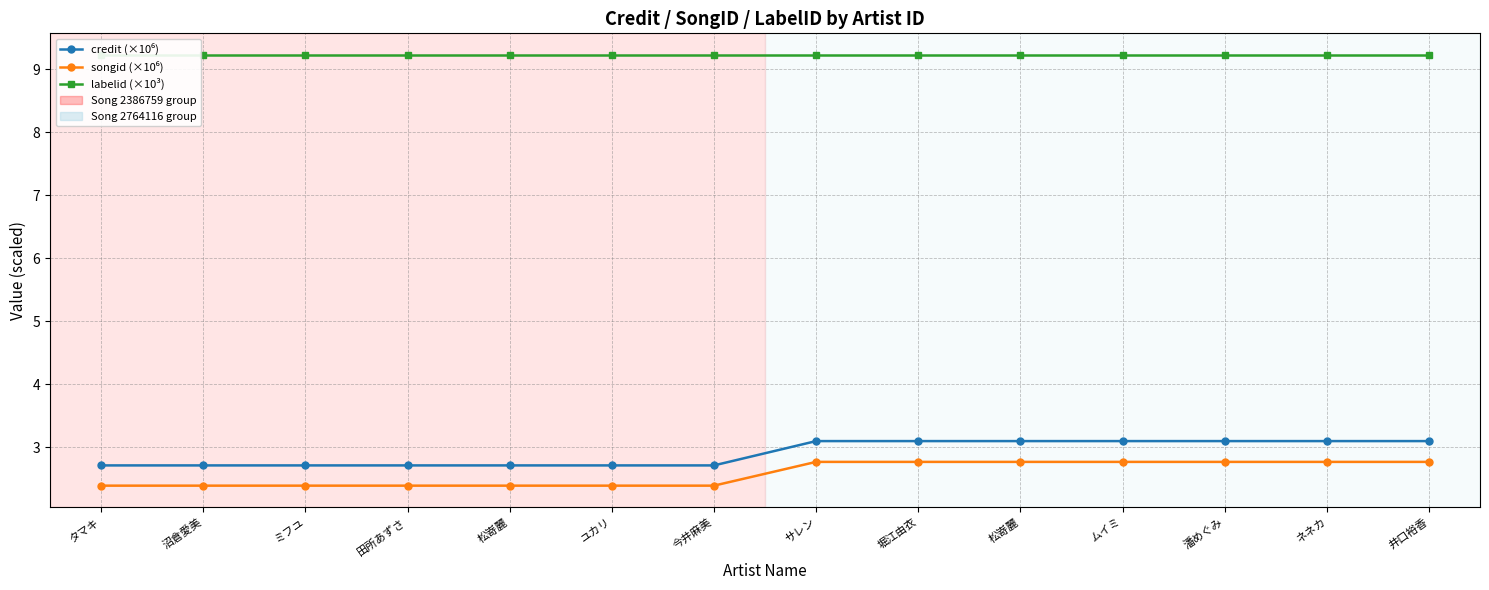

How many categories are shown in the chart?

14